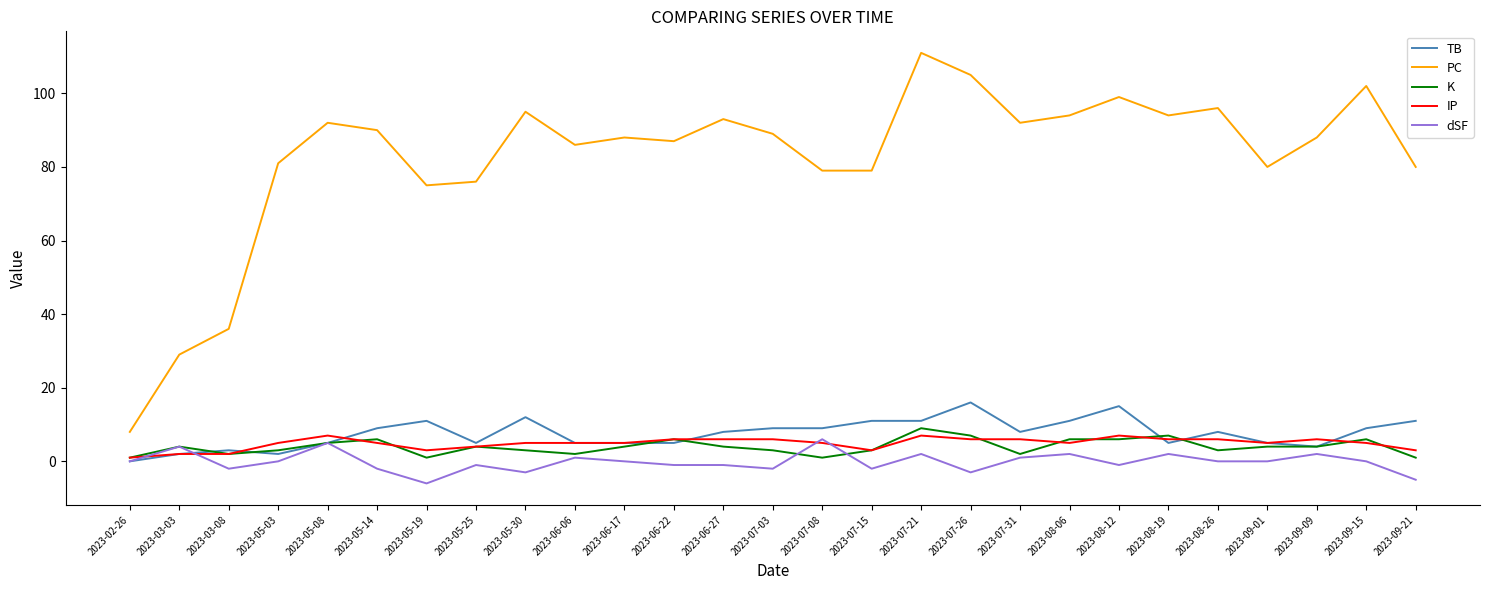

What is the smallest value displayed?

-6